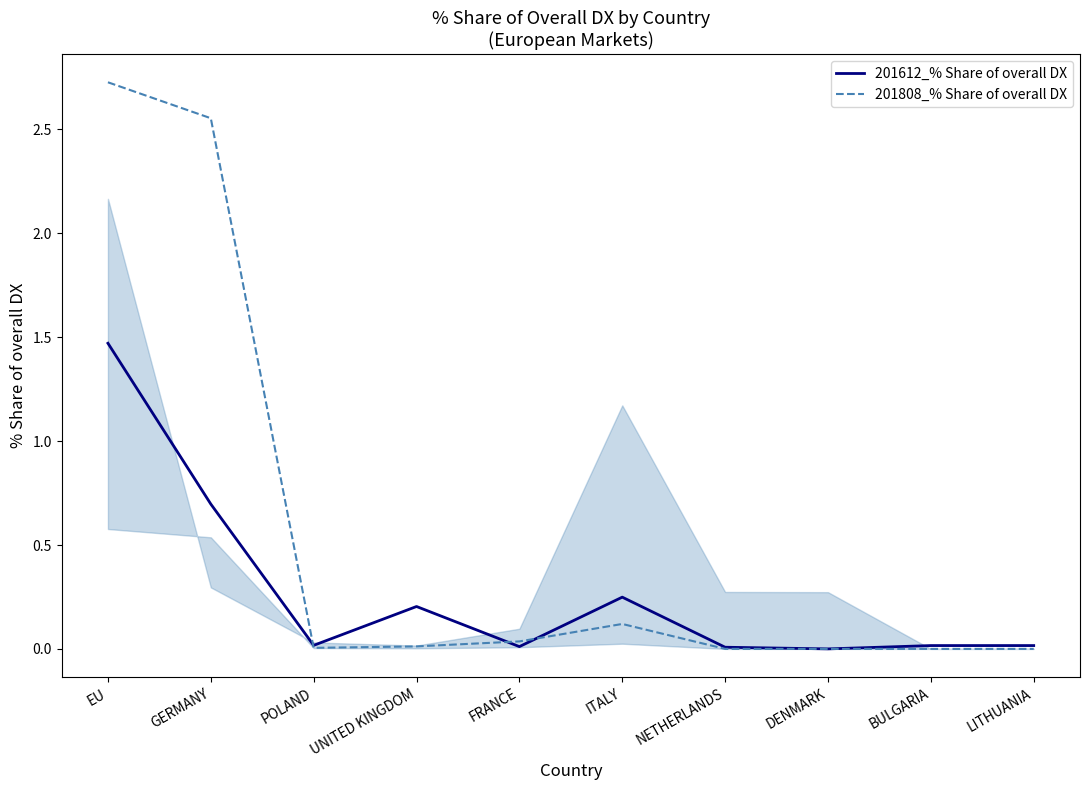

Which category has the highest value across all series?

EU